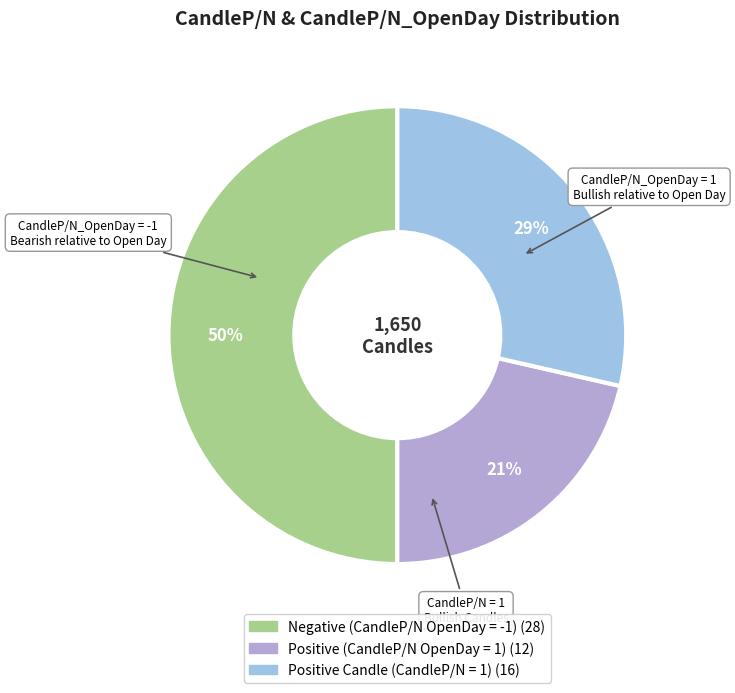

How many segments does this pie chart have?

3